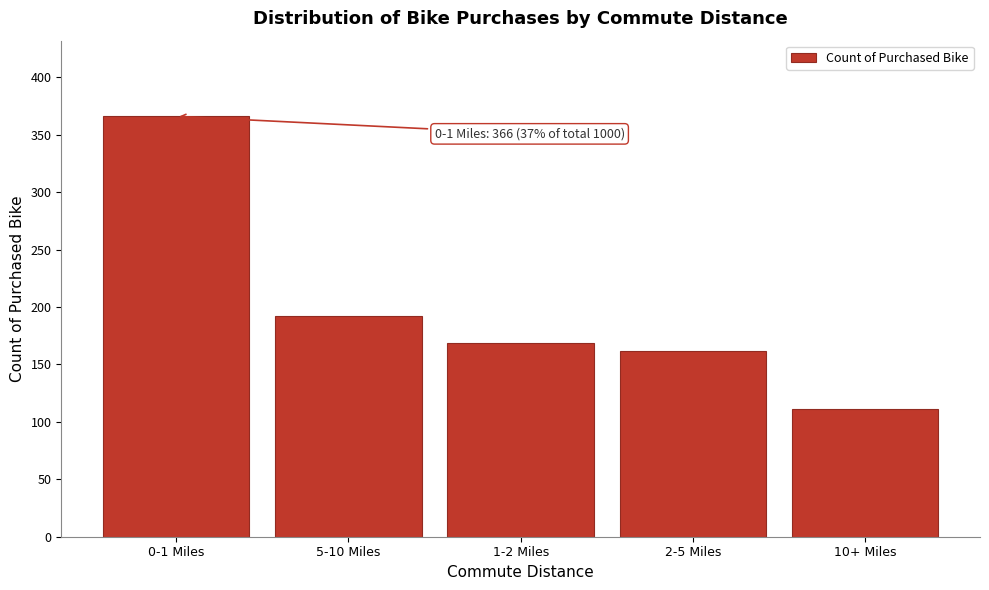

Reading right to left, extract all data points from this chart.

10+ Miles=111	2-5 Miles=162	1-2 Miles=169	5-10 Miles=192	0-1 Miles=366